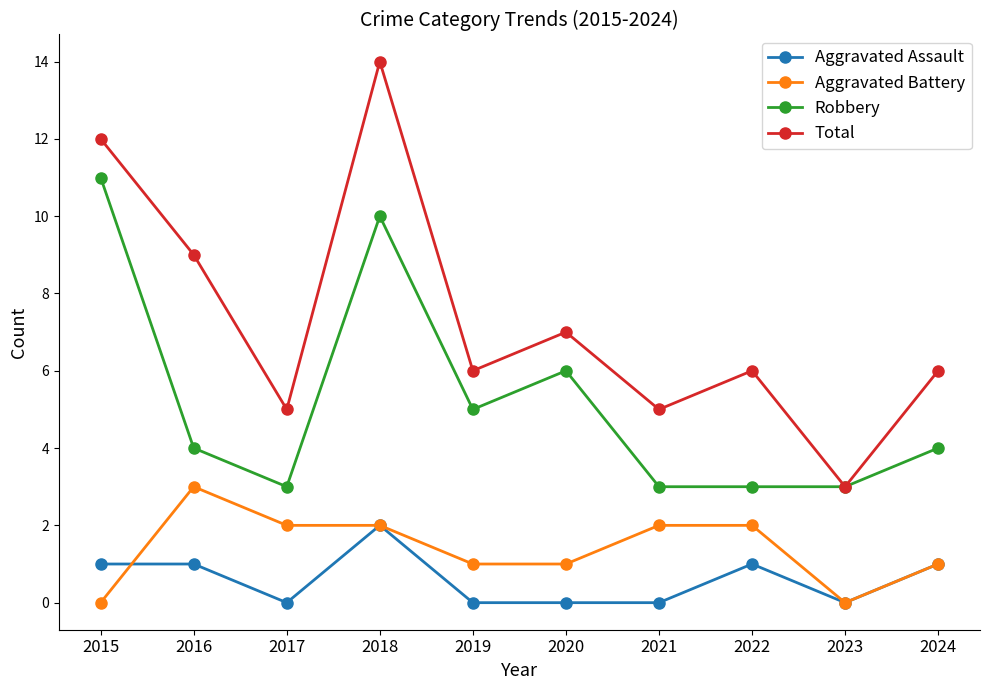

What is the difference between the Total values at 2016 and 2024?

3